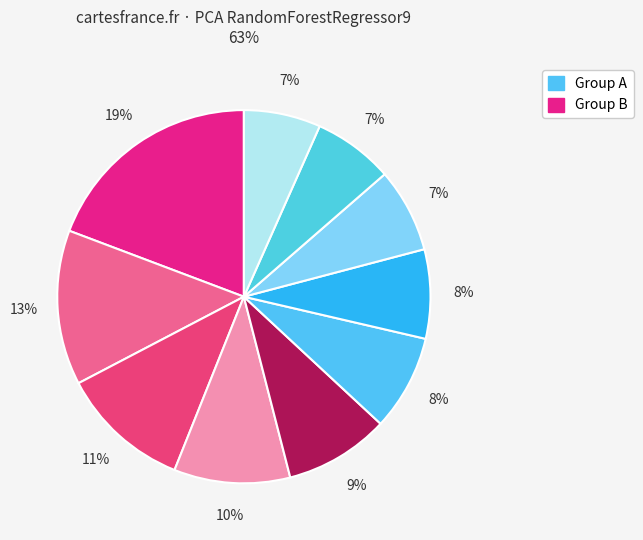

Is the sum of 5 and 9 greater than half?

No